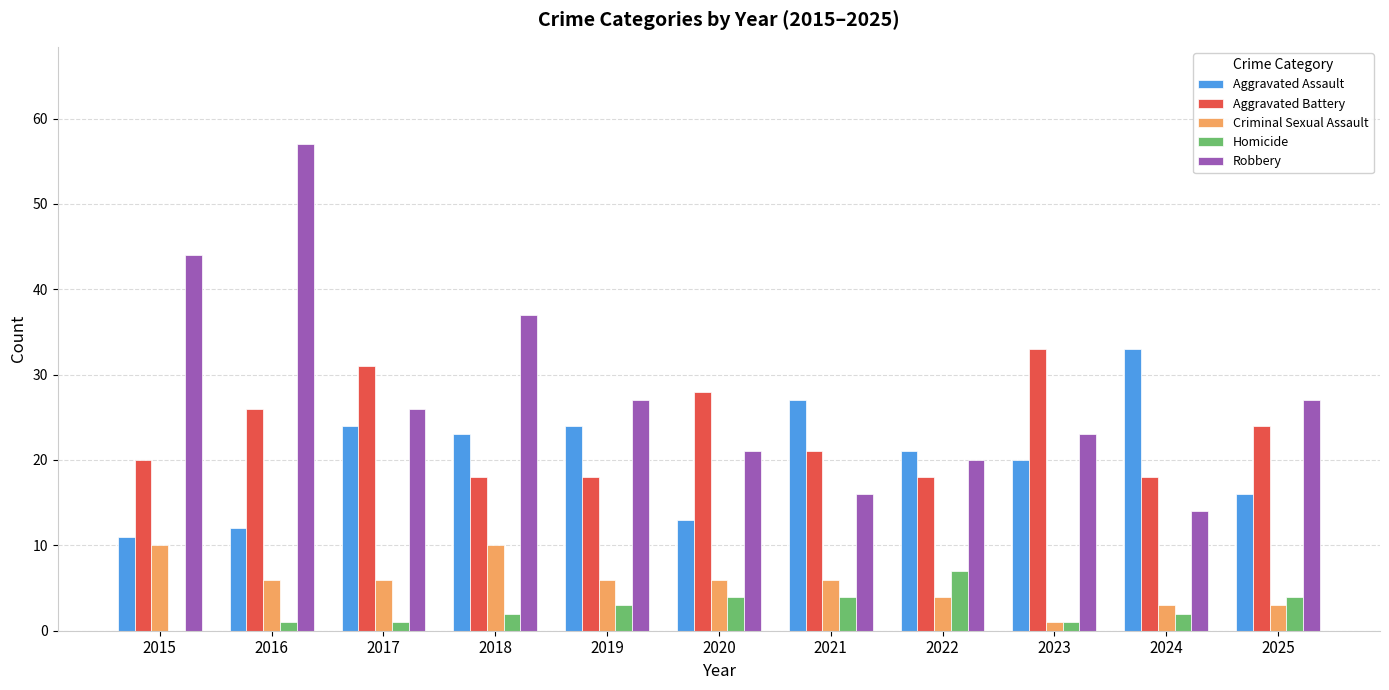

True or false: Criminal Sexual Assault has a value of 6 at 2020.

True